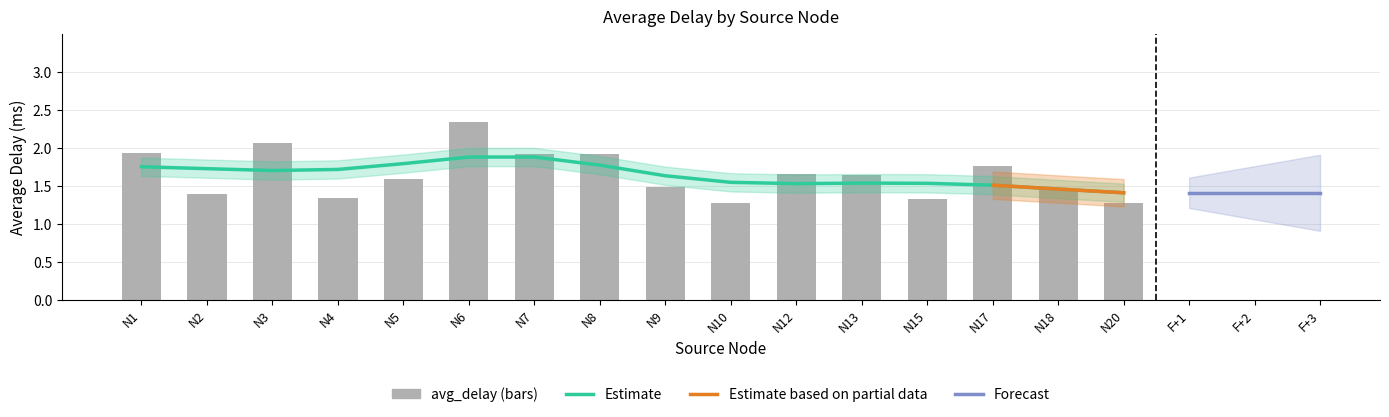

The value at N20 is 1.8. True or false?

False